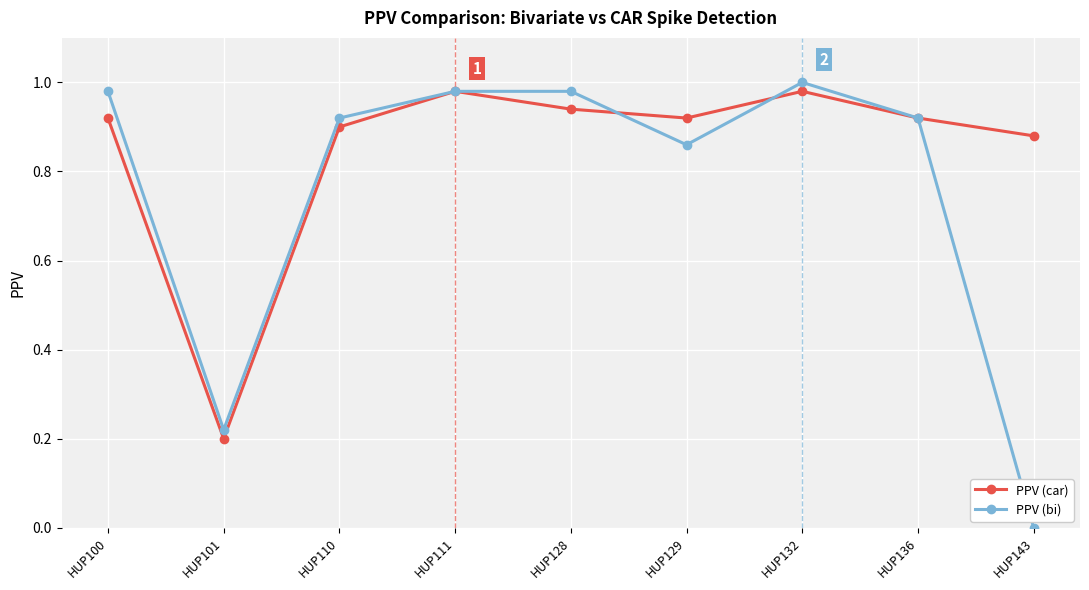

What is the sum of the PPV (car) values at HUP143 and HUP100?

1.8